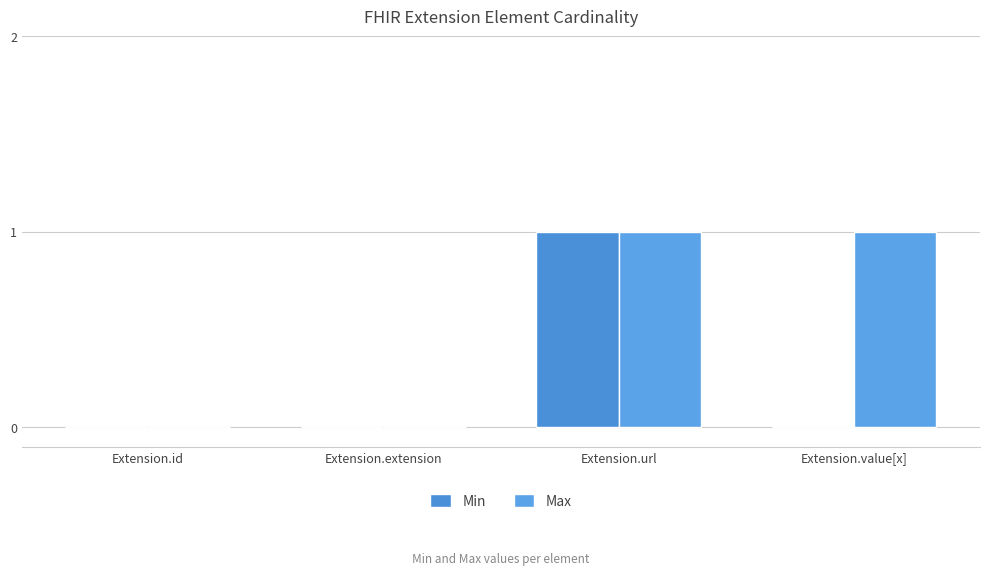

What position from the right is Extension.value[x]?

1